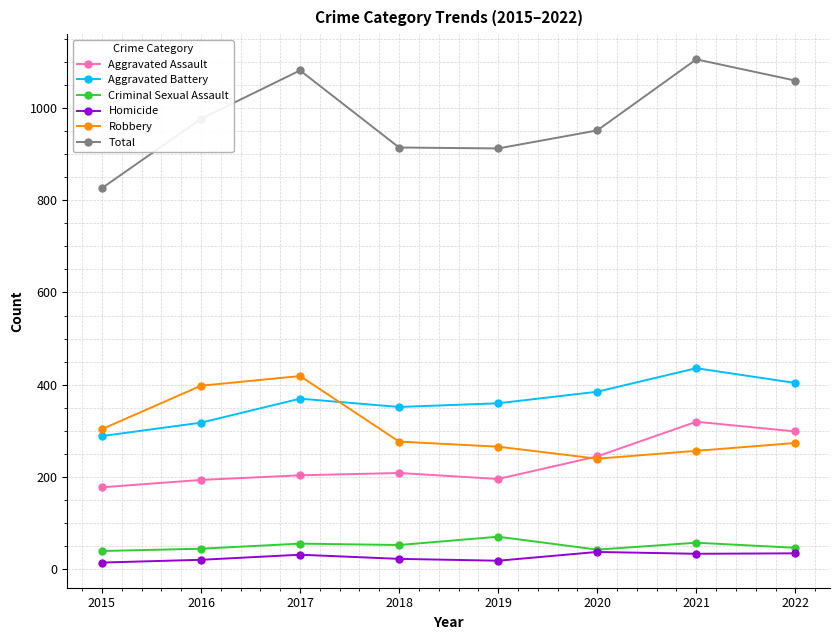

True or false: Total has a value of 250 at 2020.

False